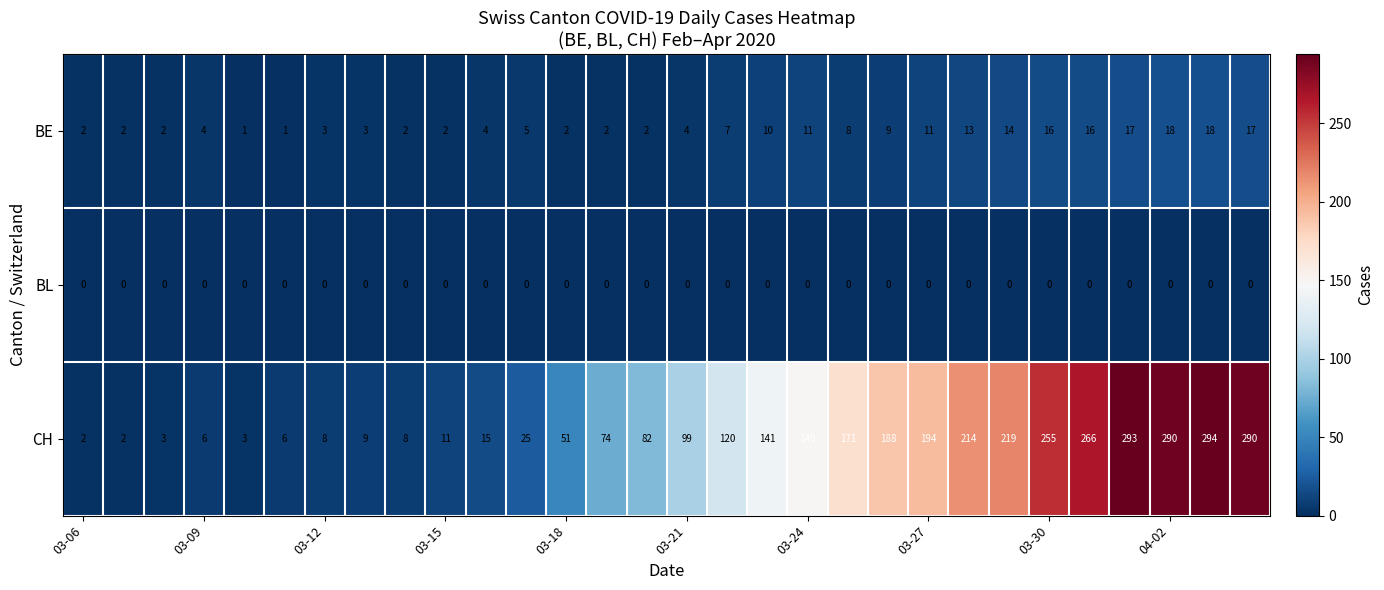

Which series has the largest range (max minus min)?

CH